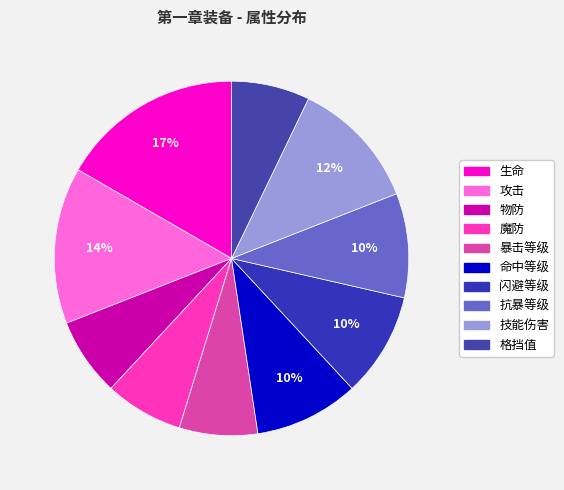

To the nearest percent, what is the difference between the largest and smallest slice percentages?

10%